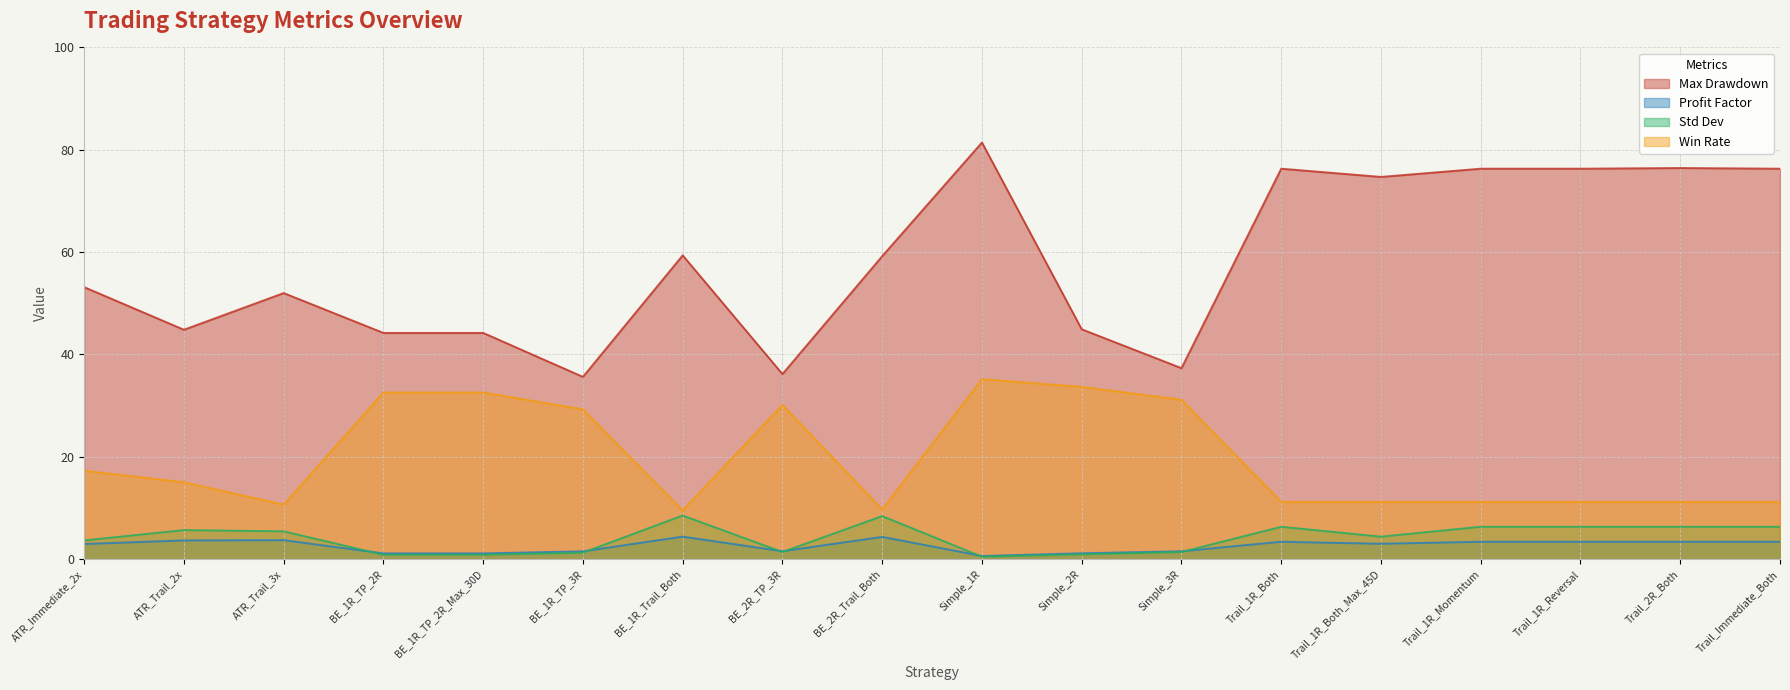

What is the value of the max_drawdown point at the 18th from the left?

76.3